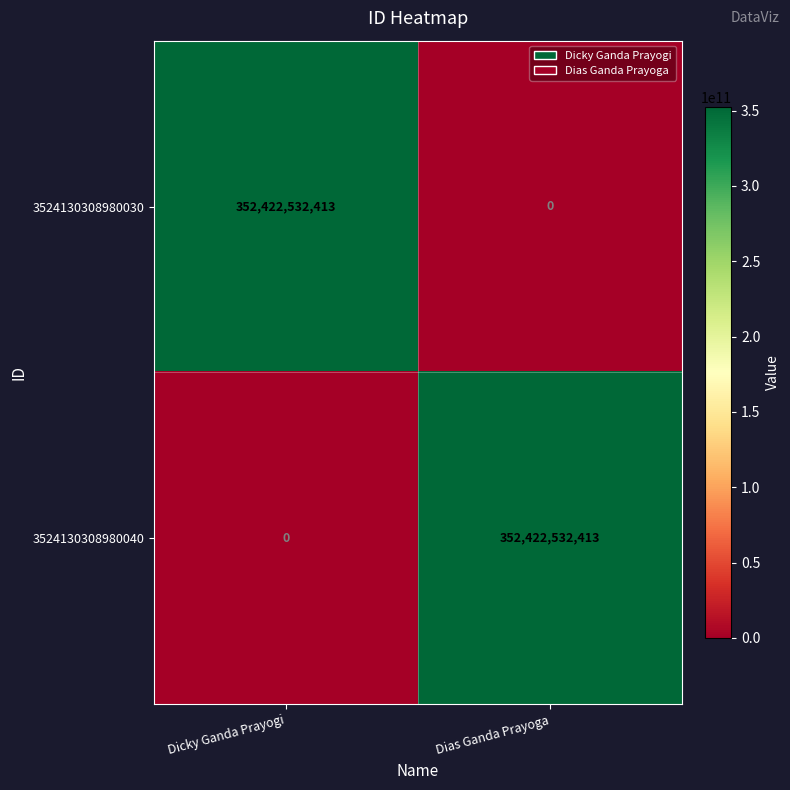

Reading left to right, list all the values displayed in this chart.

3524130308980030: Dicky Ganda Prayogi=352422532413	Dias Ganda Prayoga=0
3524130308980040: Dicky Ganda Prayogi=0	Dias Ganda Prayoga=352422532413